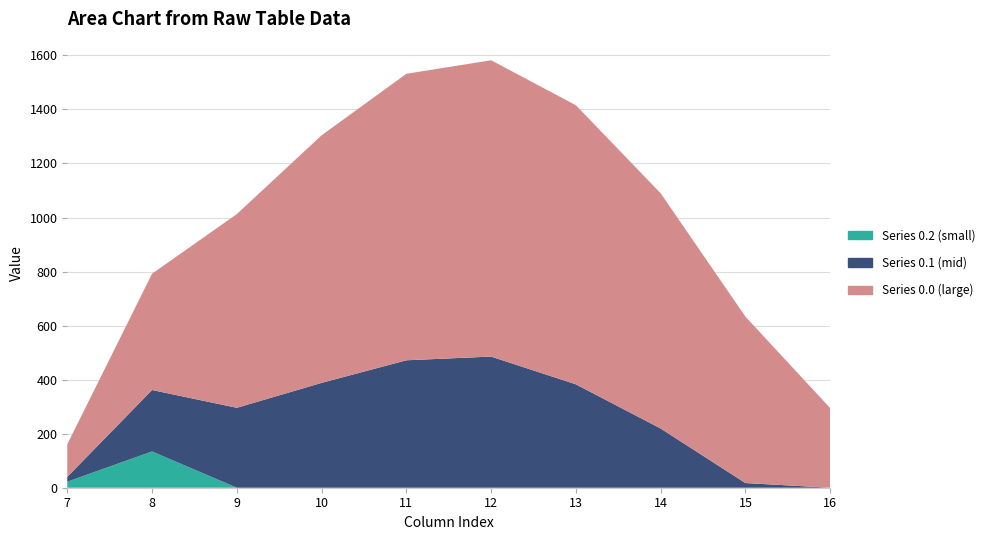

Reading left to right, extract all data points from this chart.

Series 0.2 (small): 7=22.3	8=134.2	9=0.0	10=0.0	11=0.0	12=0.0	13=0.0	14=0.0	15=0.0	16=0.0
Series 0.1 (mid): 7=17.7	8=227.5	9=295.9	10=388.1	11=471.7	12=485.4	13=382.7	14=219.2	15=17.3	16=0.0
Series 0.0 (large): 7=120.6	8=430.3	9=716.9	10=916.2	11=1060.3	12=1096.7	13=1032.9	14=870.6	15=615.9	16=294.5